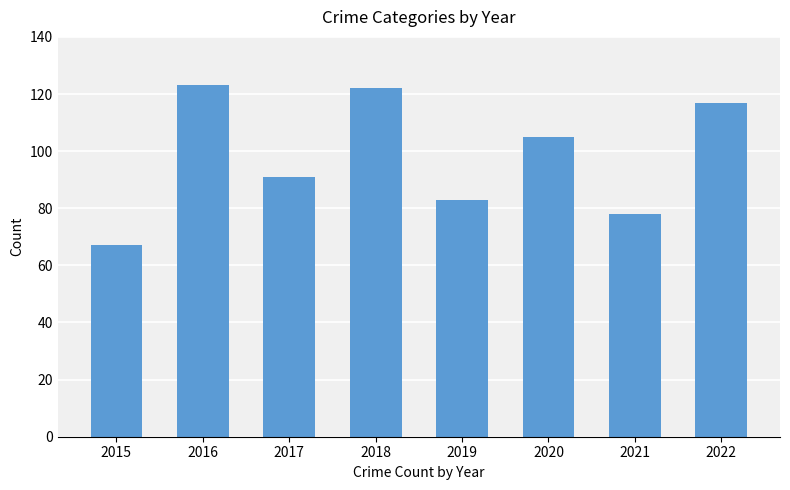

At which label is the value closest to 95?

2017